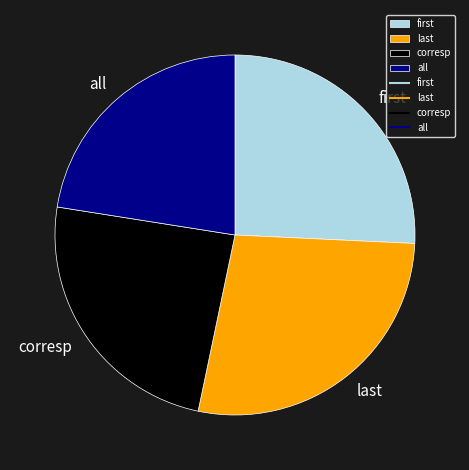

Is there any slice that represents more than half of the pie?

No